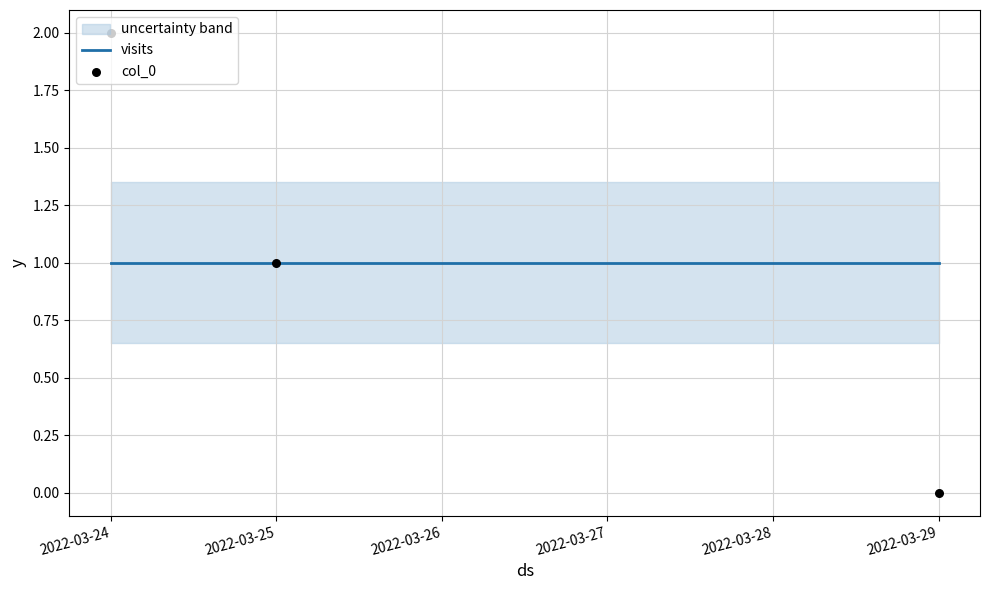

Which series has the largest total across all categories?

visits